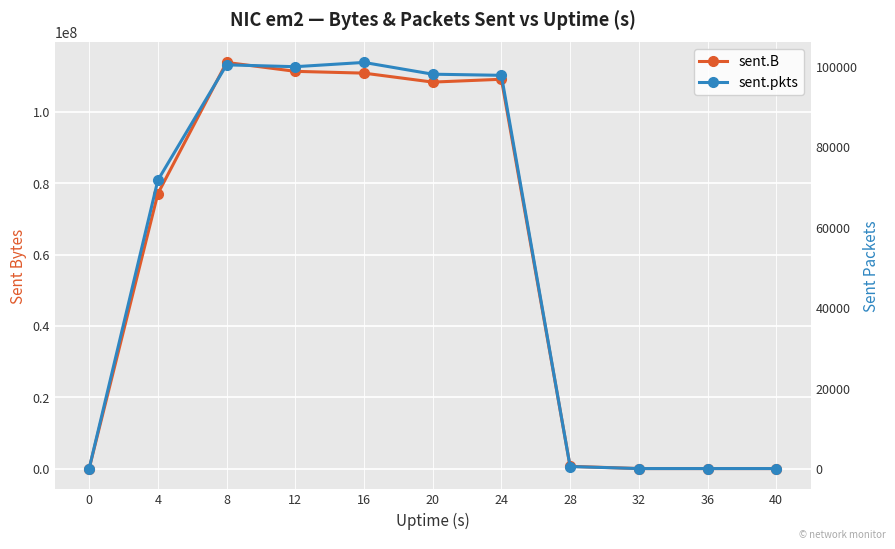

Which has a higher value, 36 or 28?

28